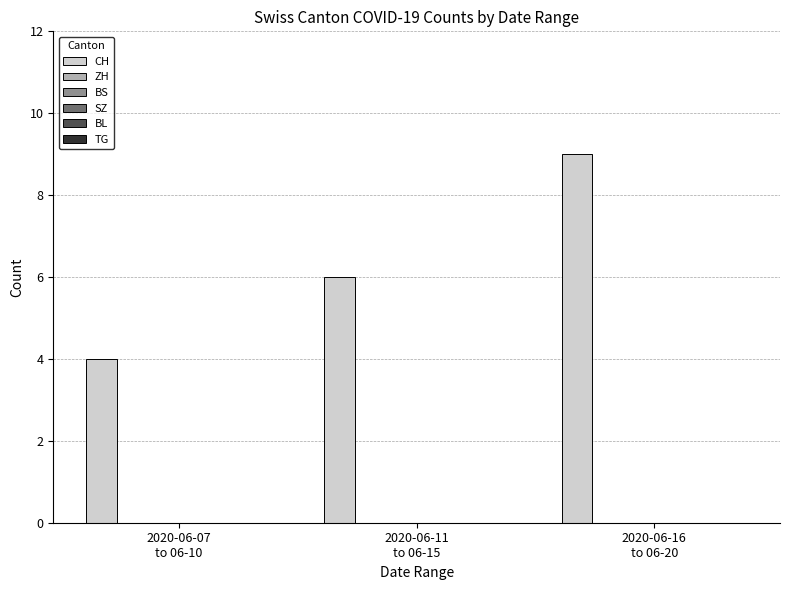

What is the maximum value shown in the chart?

9